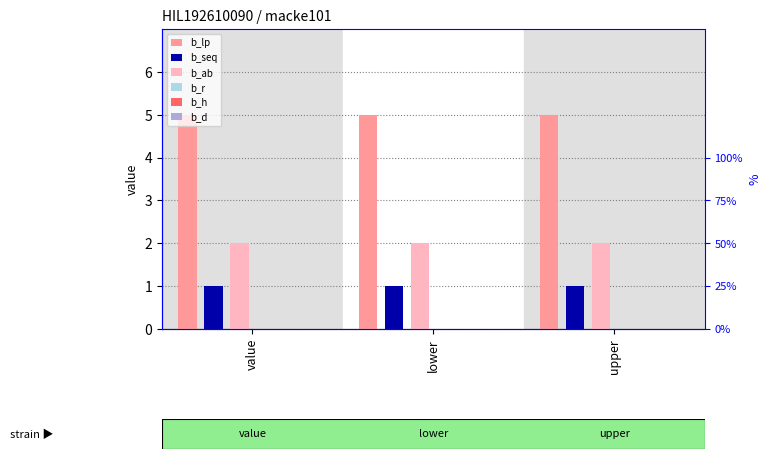

What position from the right is upper?

1